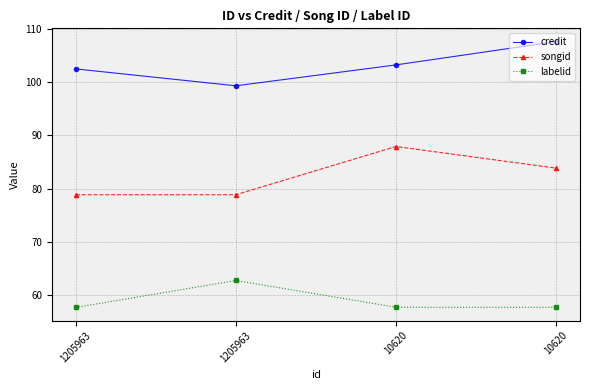

What is the spread (max minus min) of values at 1205963?

44.8